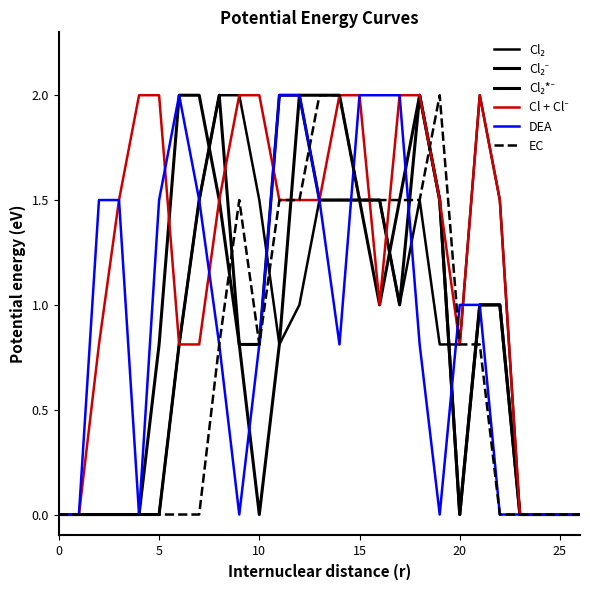

Which series has the largest total across all categories?

Cl + Cl⁻